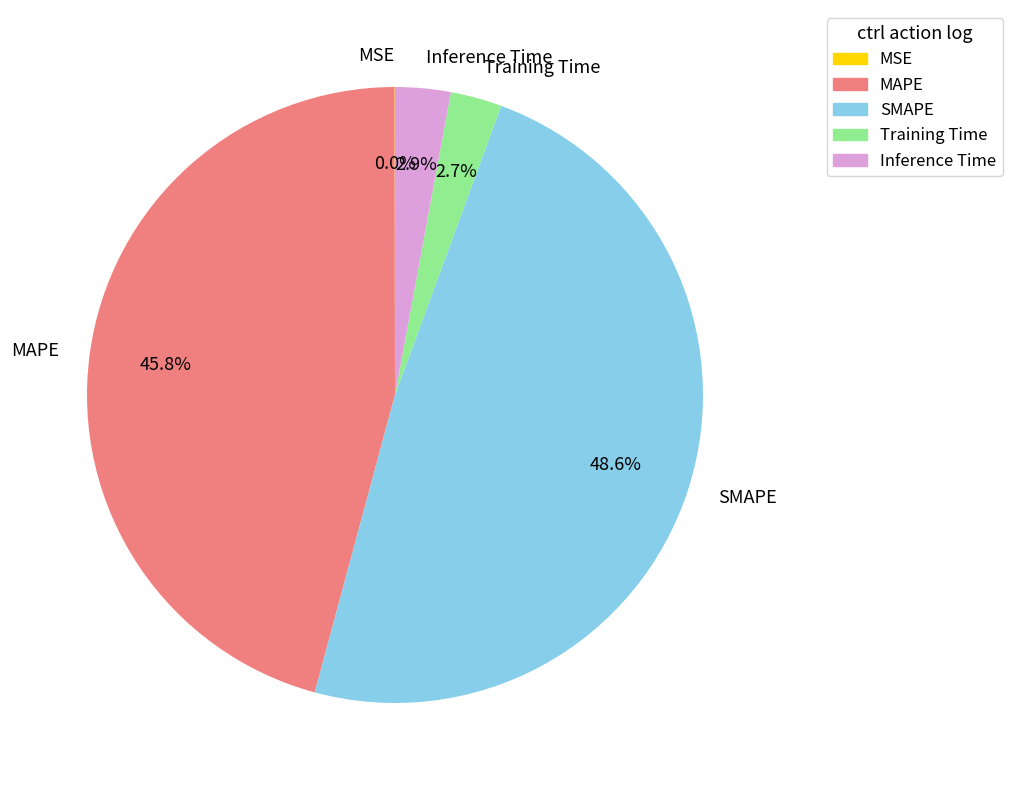

Is it true that Inference Time is 3% of the pie?

True